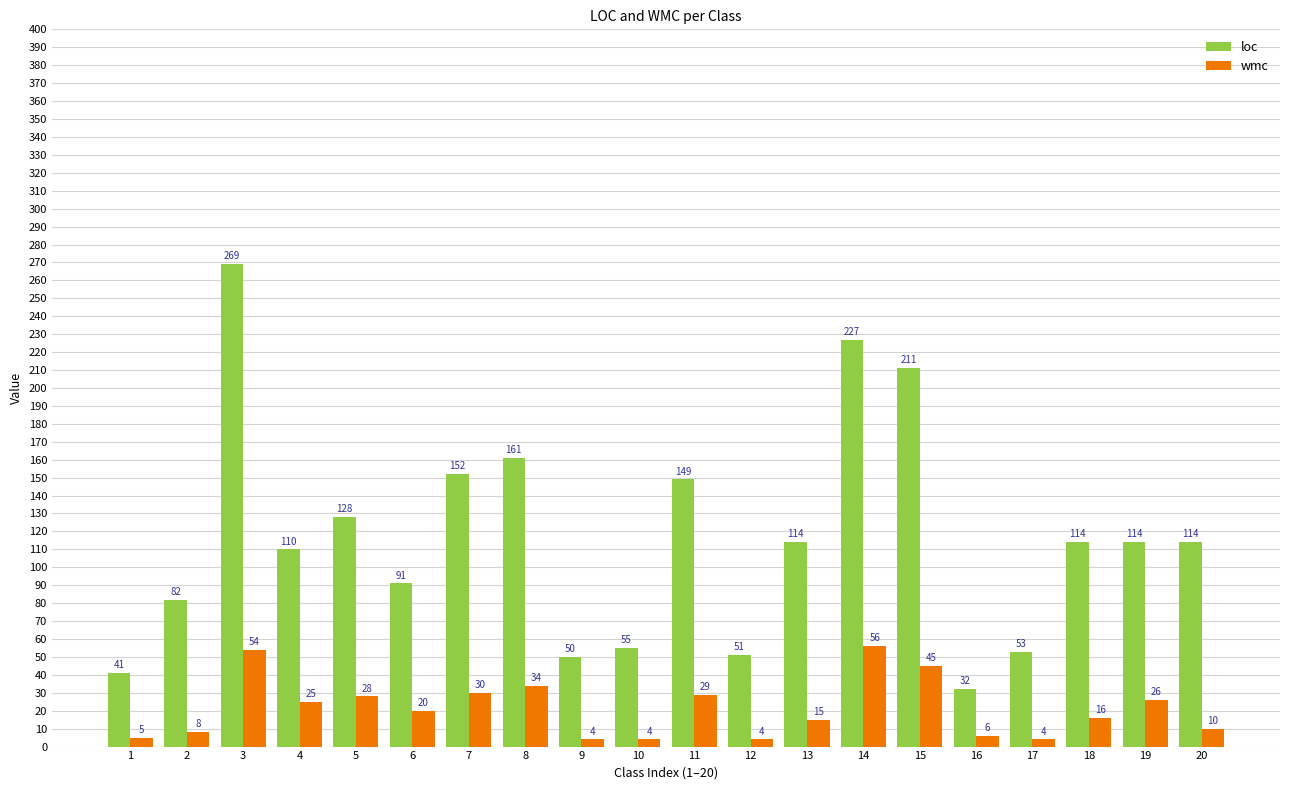

What is the difference between the wmc values at 10 and 20?

6